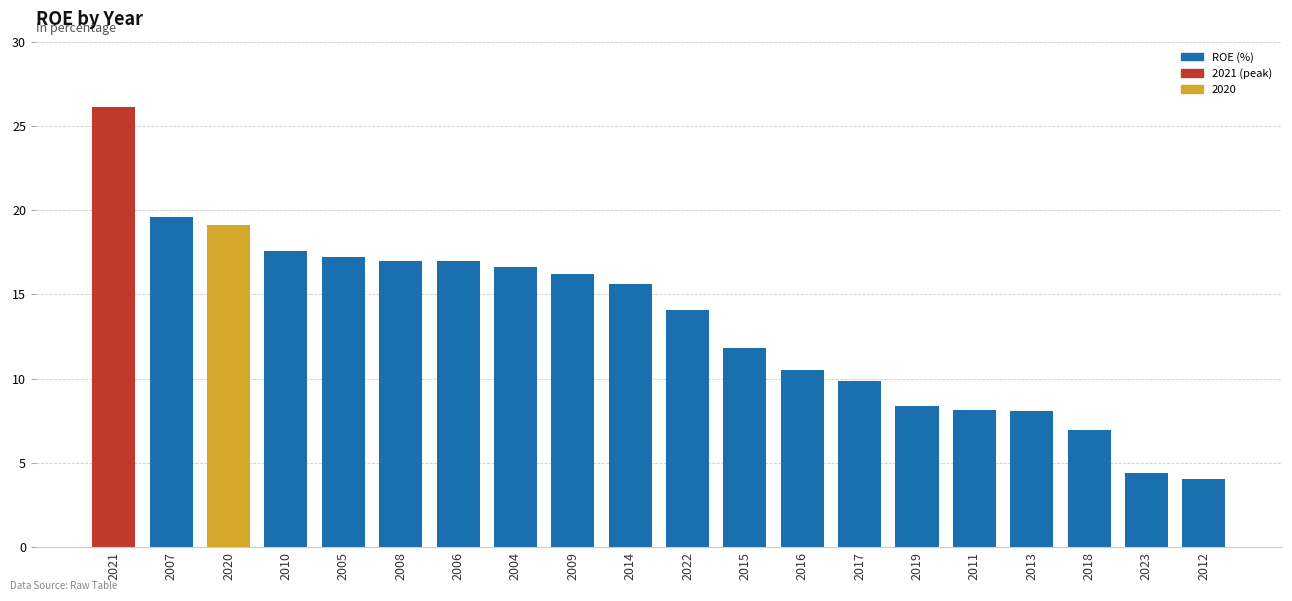

What is the label of the 20th bar from the right?

2021